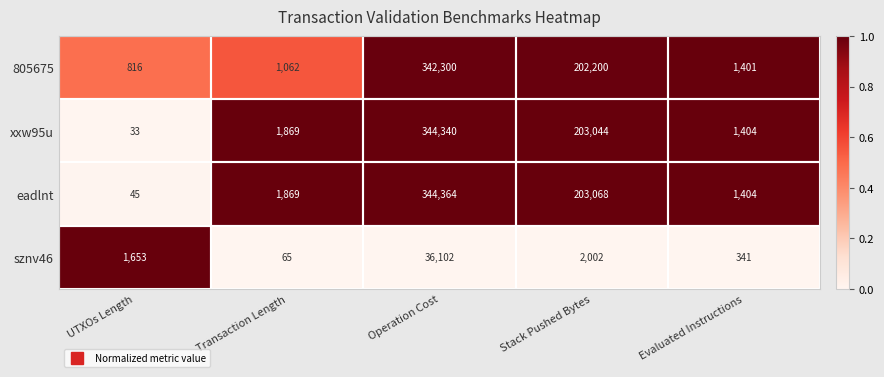

What is the maximum value for xxw95u?

344340